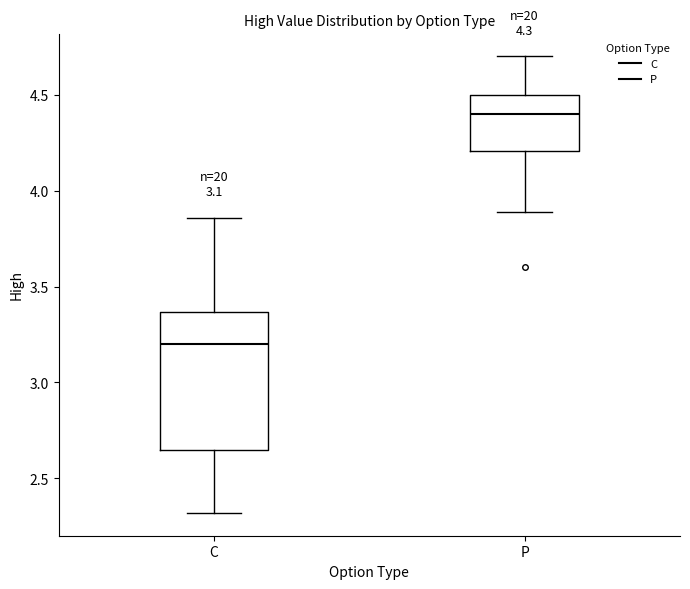

Which box is the tallest, from its lower edge to its upper edge?

C